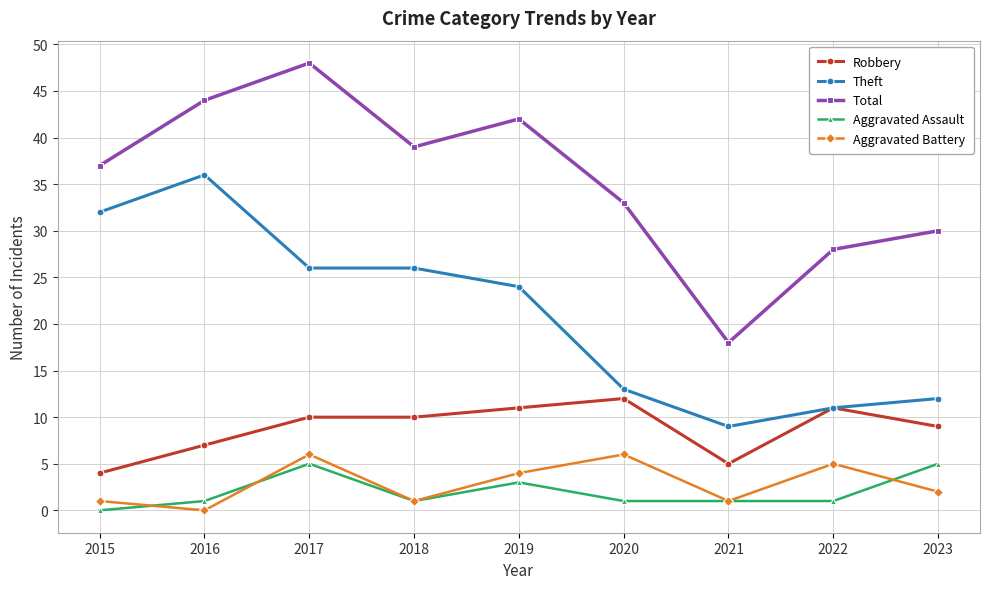

The value of Robbery at 2021 is 5. True or false?

True